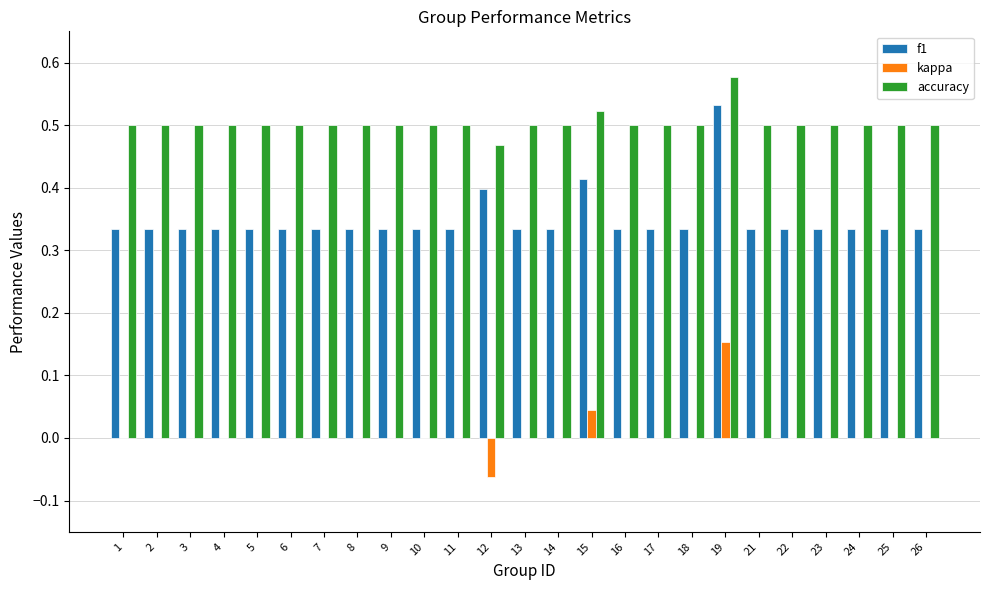

The accuracy series shows 0.5 at 11. True or false?

True